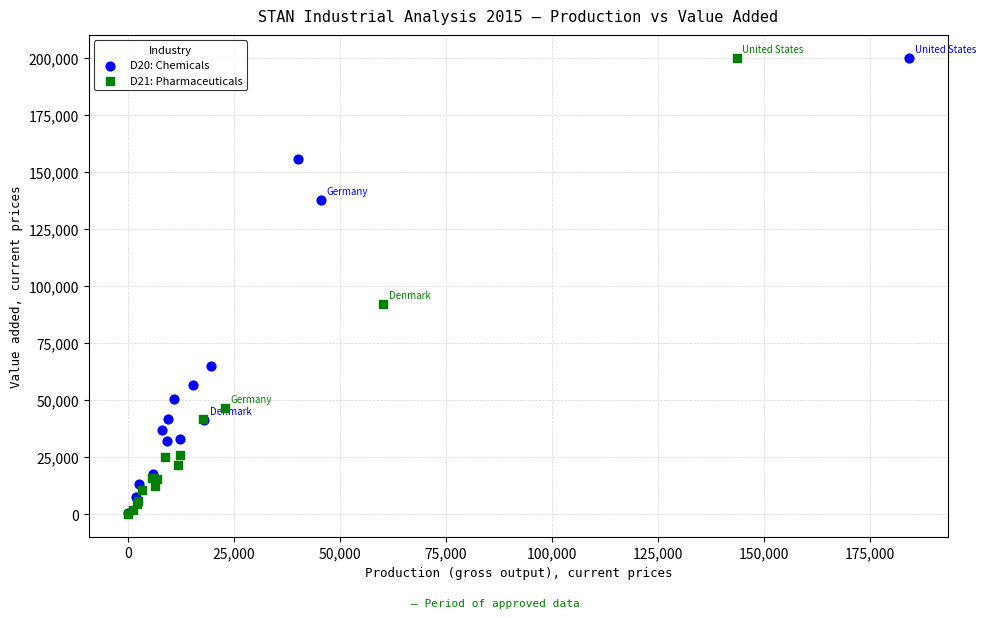

Which series has the largest Y range (max minus min)?

D21: Pharmaceuticals